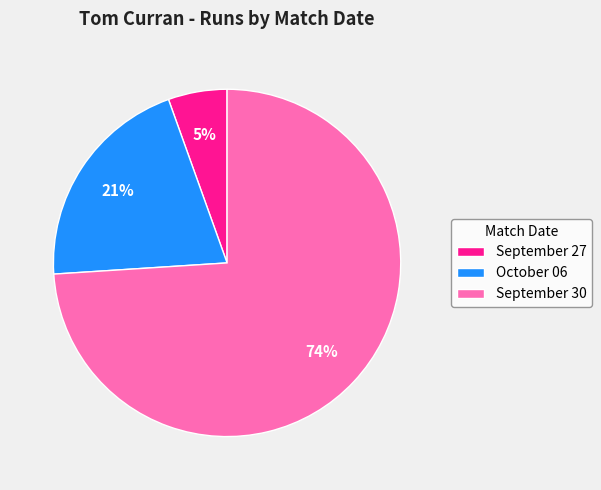

What percentage is the October 06 slice, to the nearest percent?

21%